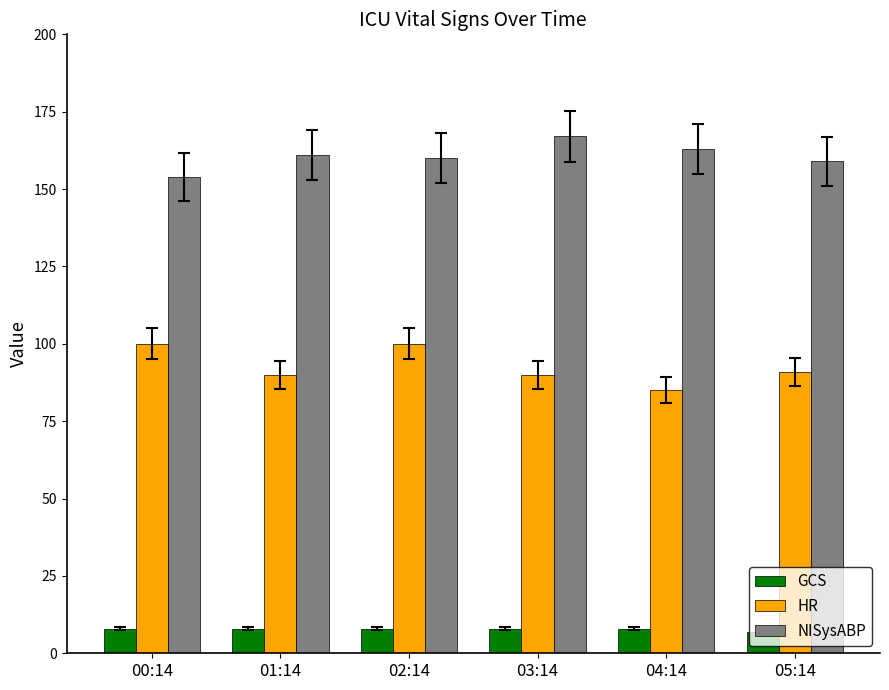

What is the minimum value for GCS?

7